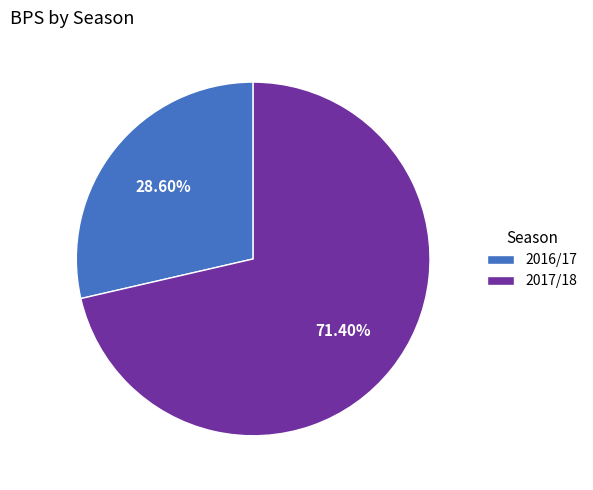

Approximately how many times larger is the value at 2017/18 compared to 2016/17?

2.5